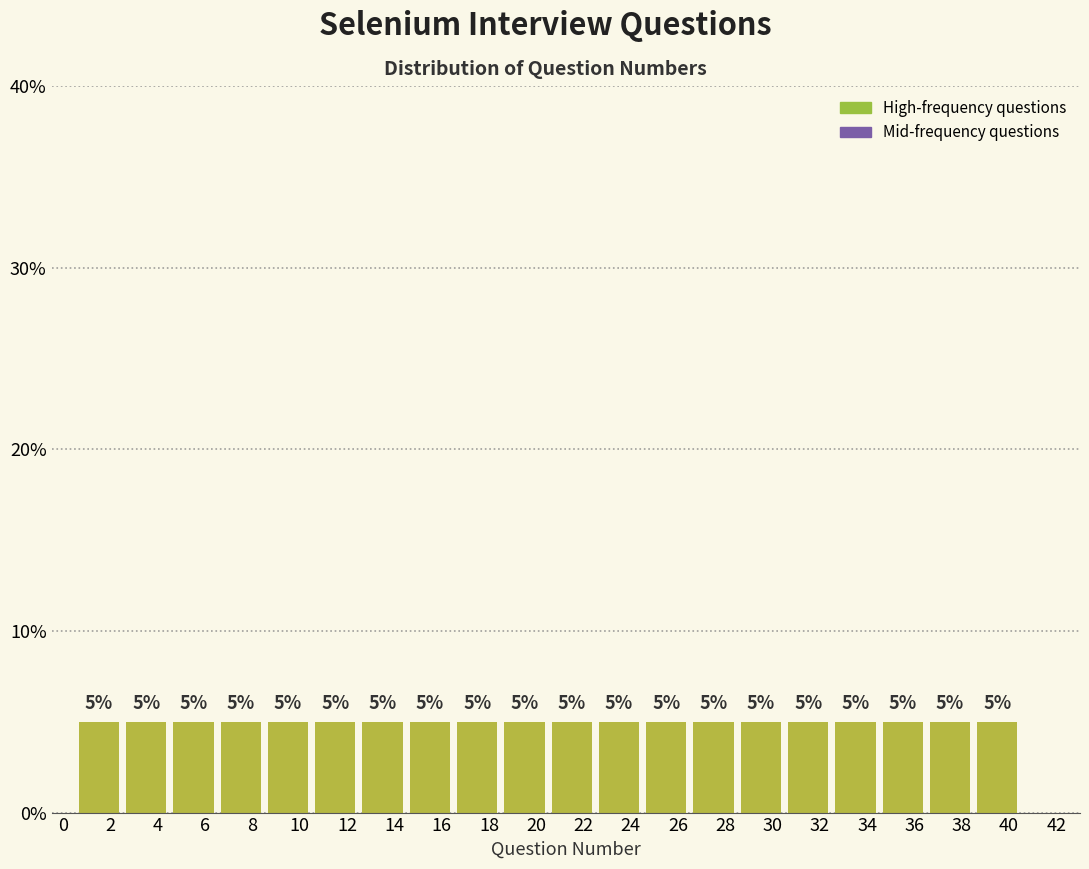

What is the height of the bar covering 34.5 to 36.5 on the x-axis?

5